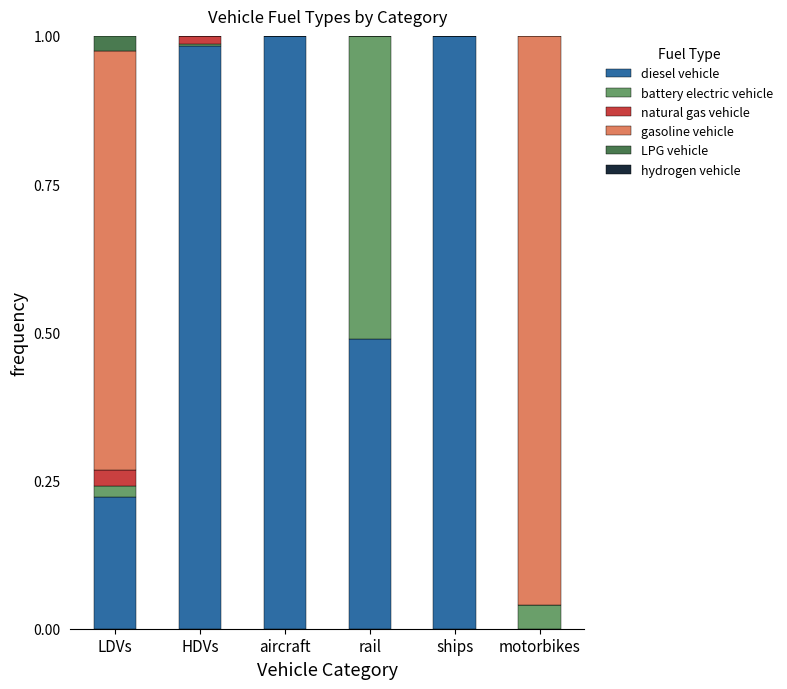

Is it true that diesel vehicle equals 1.0 at ships?

True